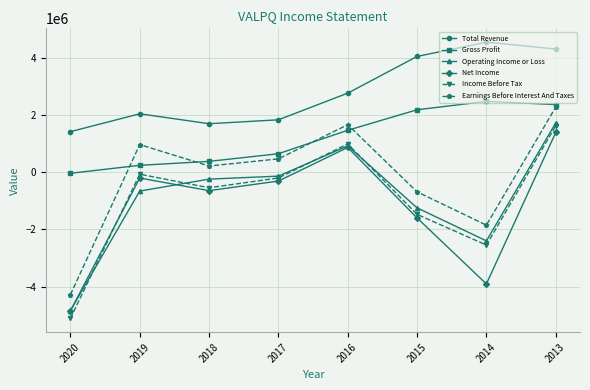

Which series has the largest range (max minus min)?

Income Before Tax